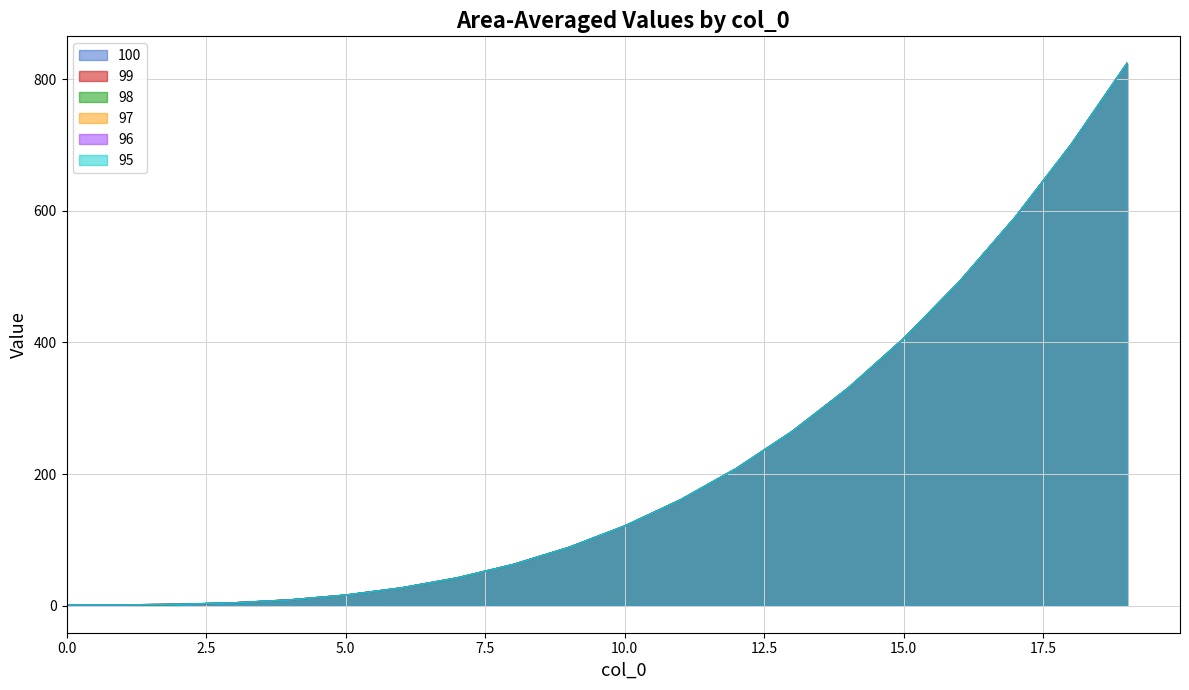

Which has a higher value, 12 or 11?

12